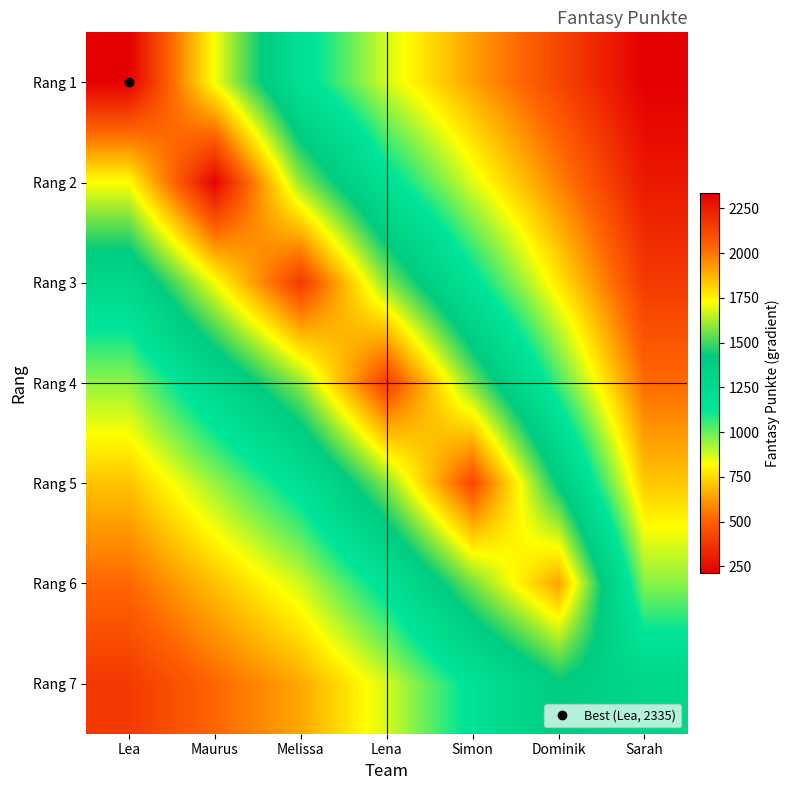

Reading left to right, transcribe all the data shown in this chart.

Rang 1: Lea=2335.0	Maurus=1718.7	Melissa=1184.3	Lena=870.9	Simon=636.7	Dominik=425.5	Sarah=214.4
Rang 2: Lea=1729.8	Maurus=2320.0	Melissa=1598.7	Lena=1175.6	Simon=859.5	Dominik=574.4	Sarah=289.4
Rang 3: Lea=1281.5	Maurus=1718.7	Melissa=2158.0	Lena=1586.8	Simon=1160.2	Dominik=775.3	Sarah=390.6
Rang 4: Lea=949.3	Maurus=1273.2	Melissa=1598.7	Lena=2142.0	Simon=1566.1	Dominik=1046.6	Sarah=527.3
Rang 5: Lea=703.3	Maurus=943.2	Melissa=1184.3	Lena=1586.8	Simon=2114.0	Dominik=1412.7	Sarah=711.8
Rang 6: Lea=521.0	Maurus=698.8	Melissa=877.4	Lena=1175.6	Simon=1566.1	Dominik=1907.0	Sarah=960.8
Rang 7: Lea=386.0	Maurus=517.7	Melissa=650.0	Lena=870.9	Simon=1160.2	Dominik=1412.7	Sarah=1297.0